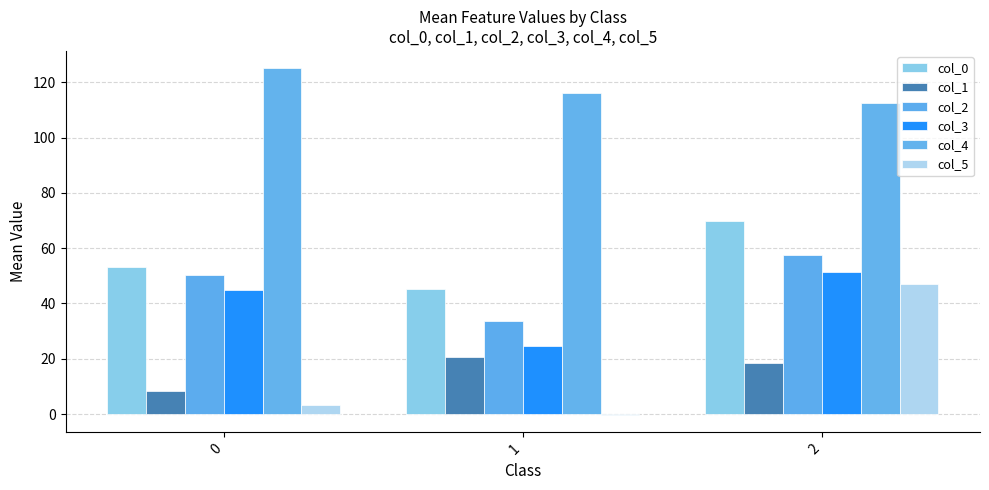

How many groups of bars are there?

3